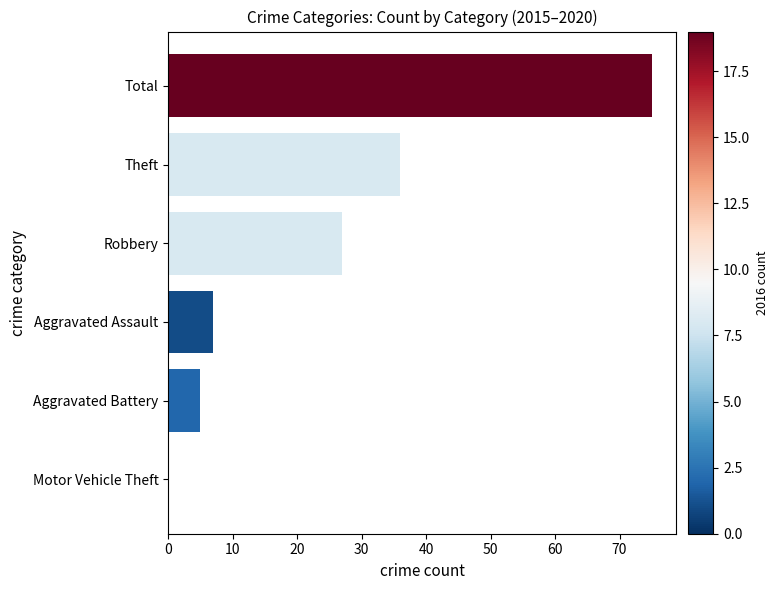

What is the maximum value shown in the chart?

75